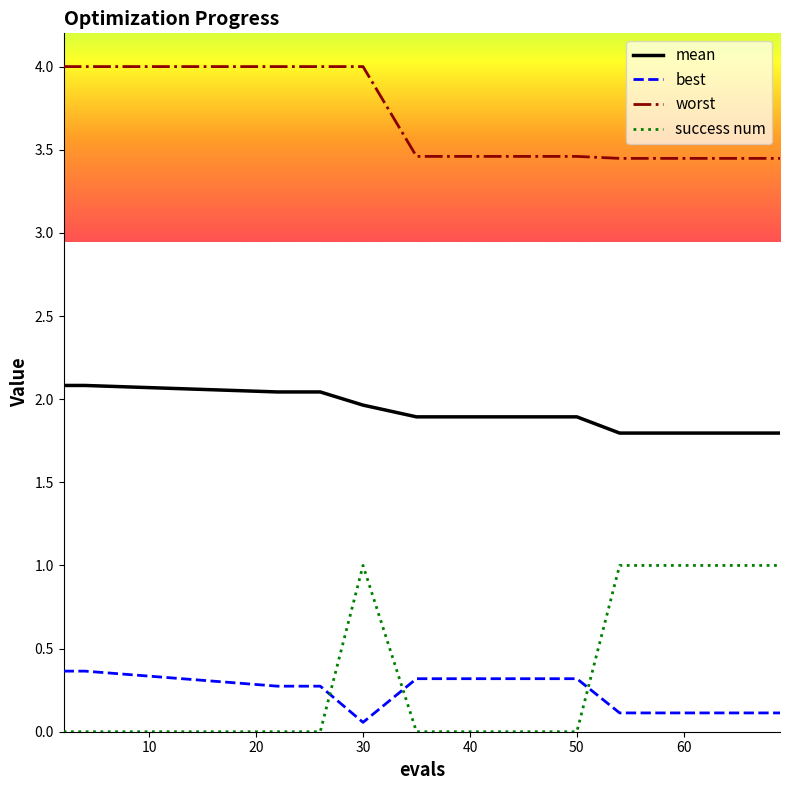

Which series has the largest total across all categories?

worst